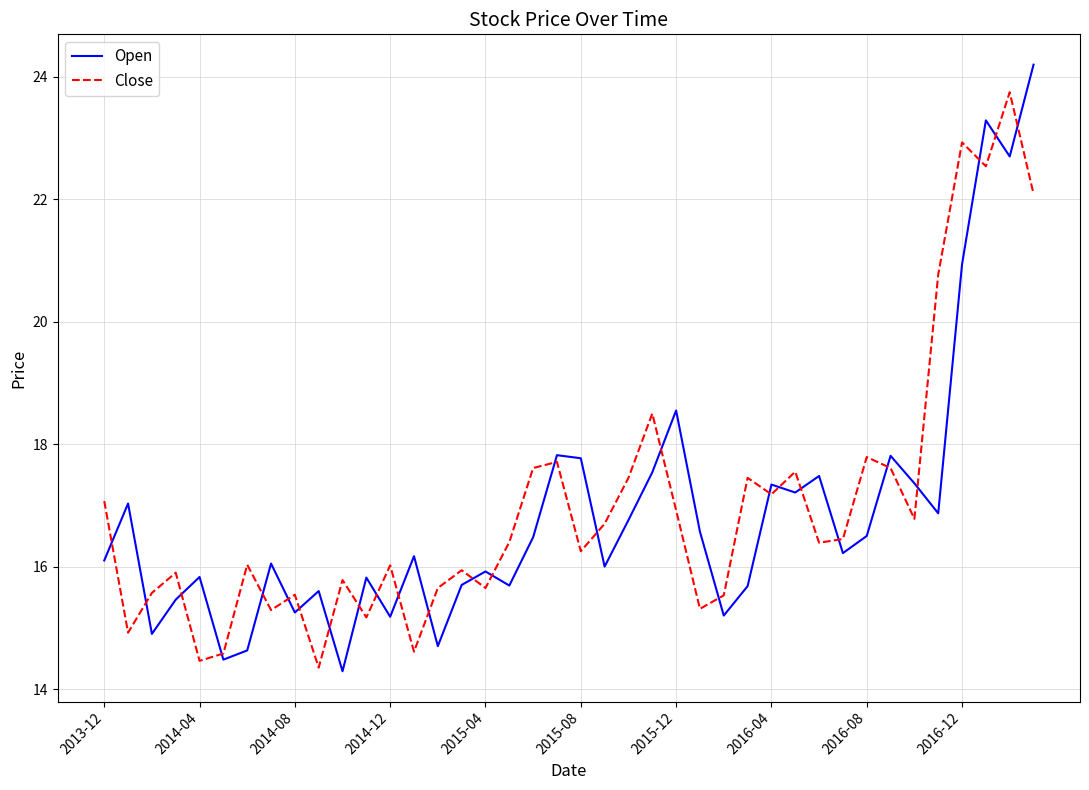

What is the greatest value displayed?

24.2